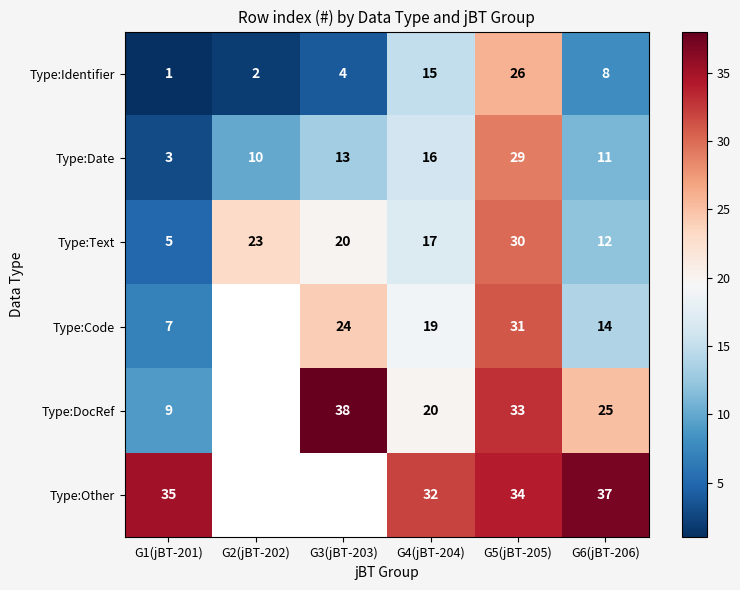

At which label does Type:Identifier first exceed 8?

G4(jBT-204)